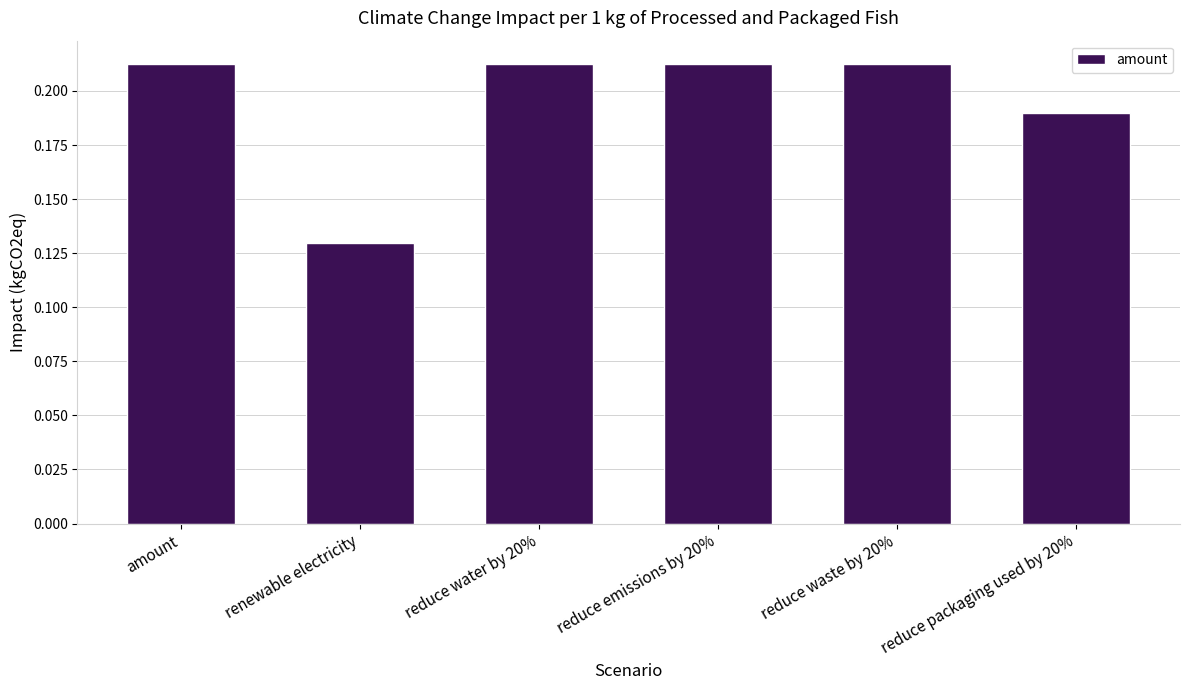

What is the label of the 6th bar from the right?

amount